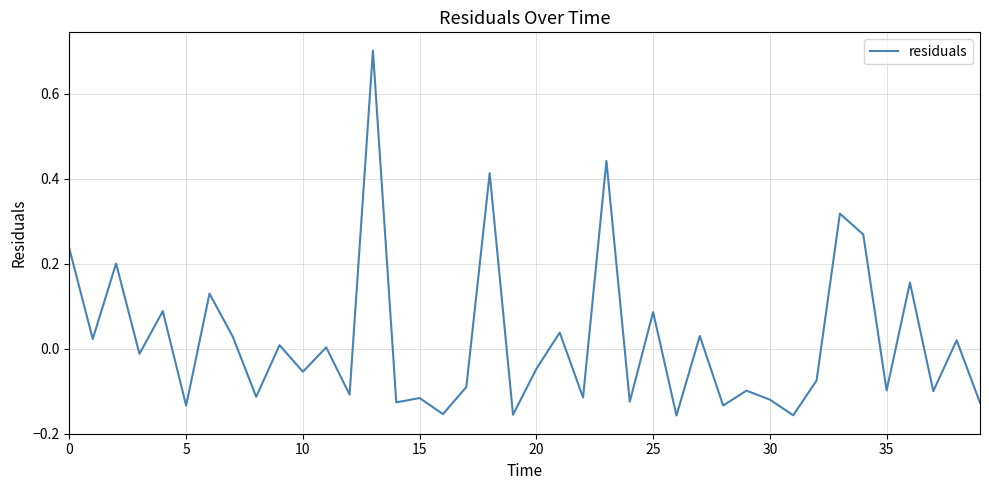

What is the difference between the maximum and minimum values?

0.9